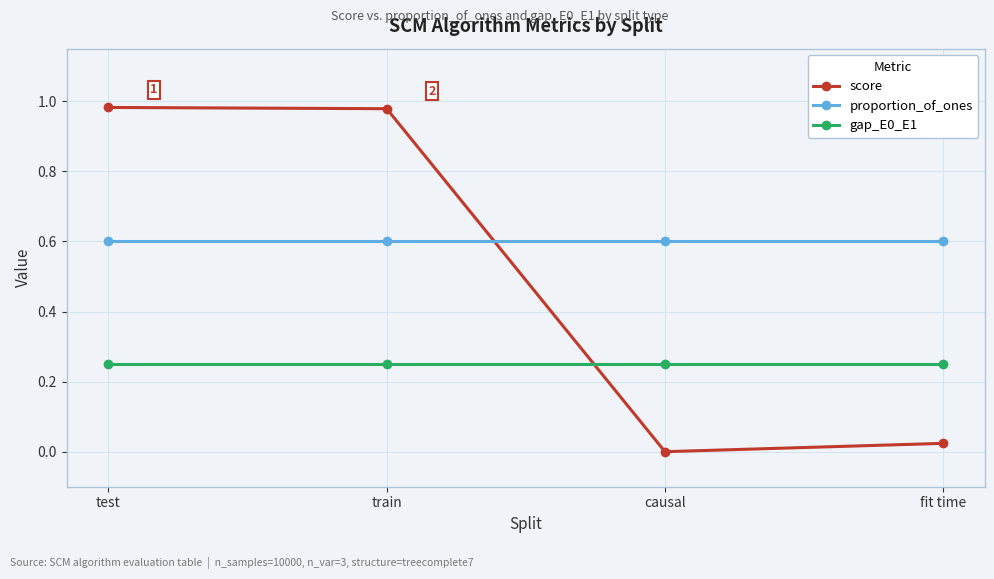

What position from the right is causal?

2